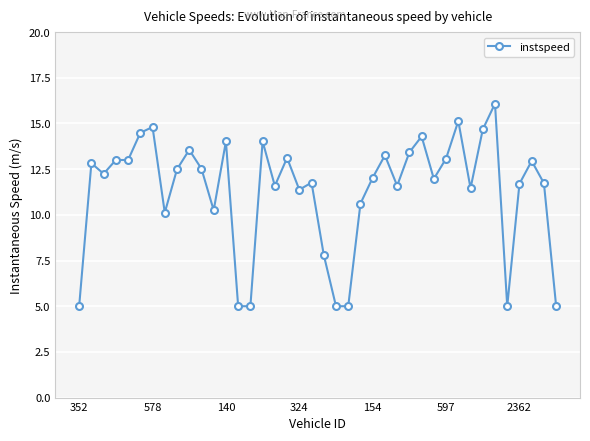

What is the lowest value of the instspeed series?

5.0